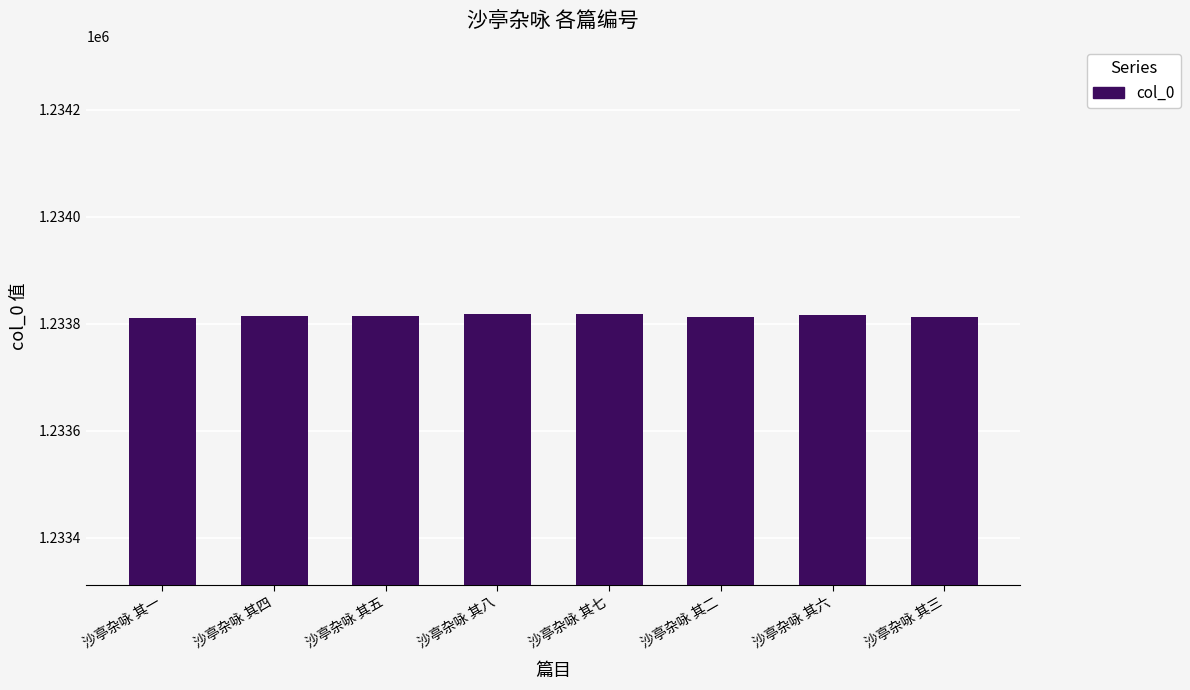

What is the maximum value shown in the chart?

1233818